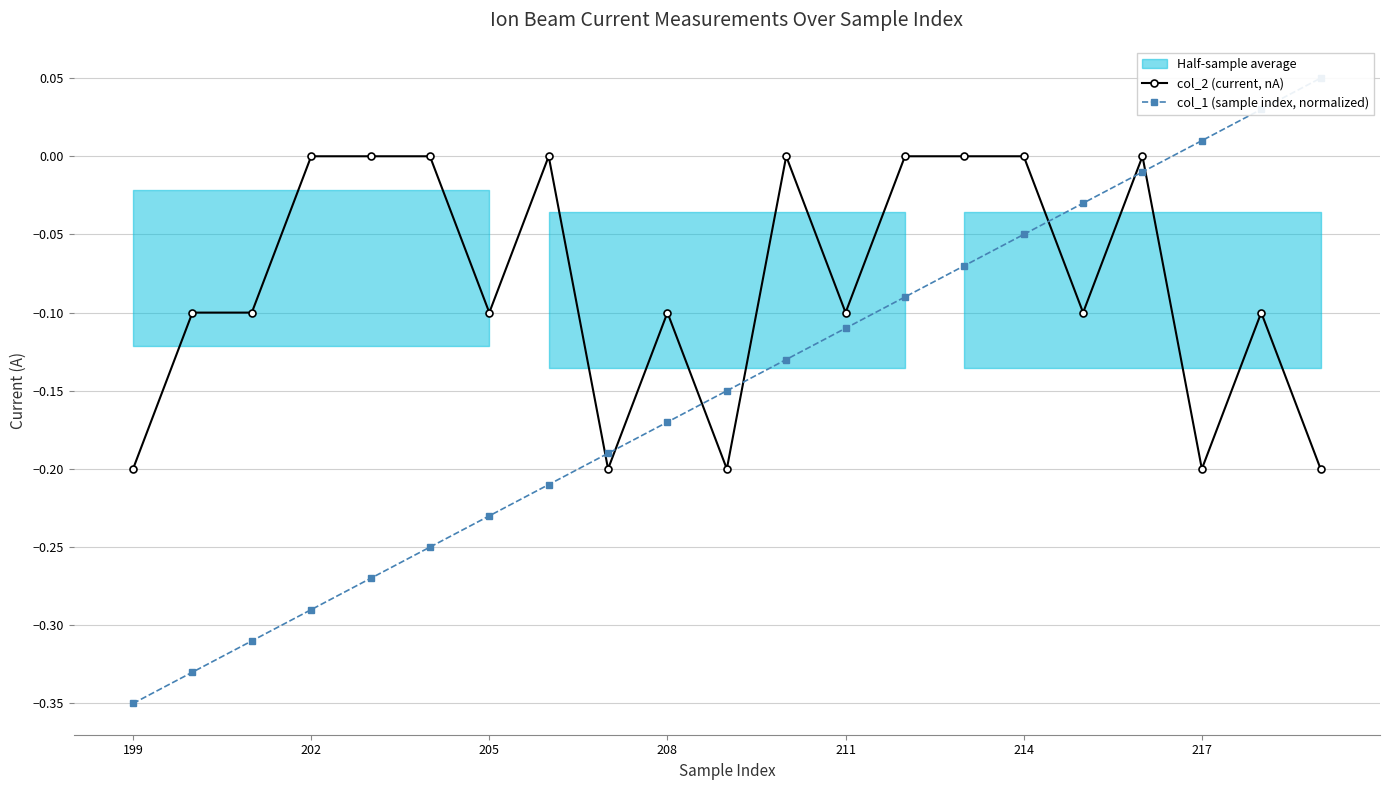

How many intersections are there between col_1 (sample index, normalized) and col_2 (current, nA)?

7